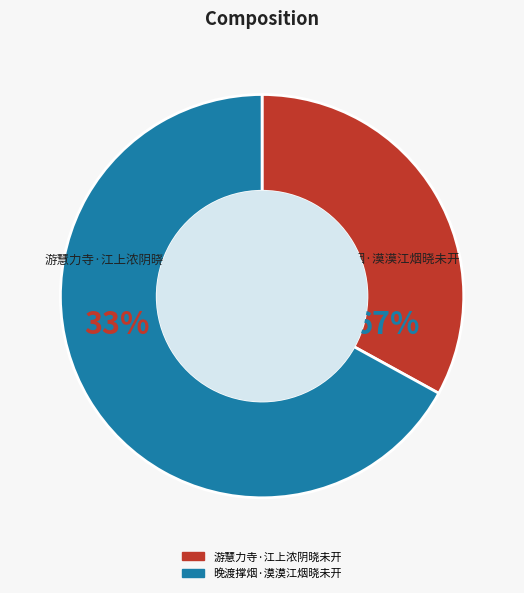

Combined, what portion of the pie is 游慧力寺·江上浓阴晓未开 and 晚渡撑烟·漠漠江烟晓未开?

100.0%